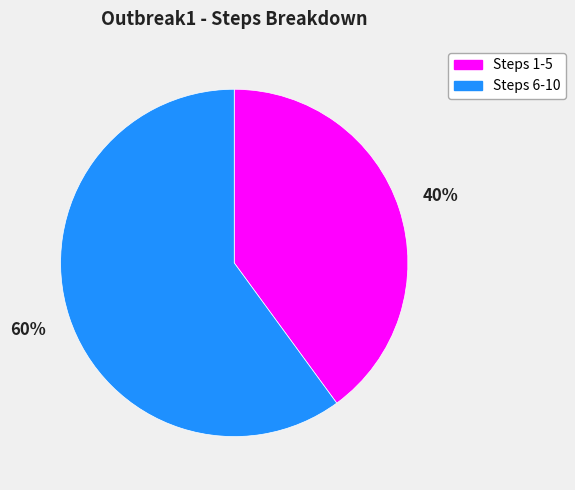

To the nearest percent, what portion does Steps 1-5 represent?

40%